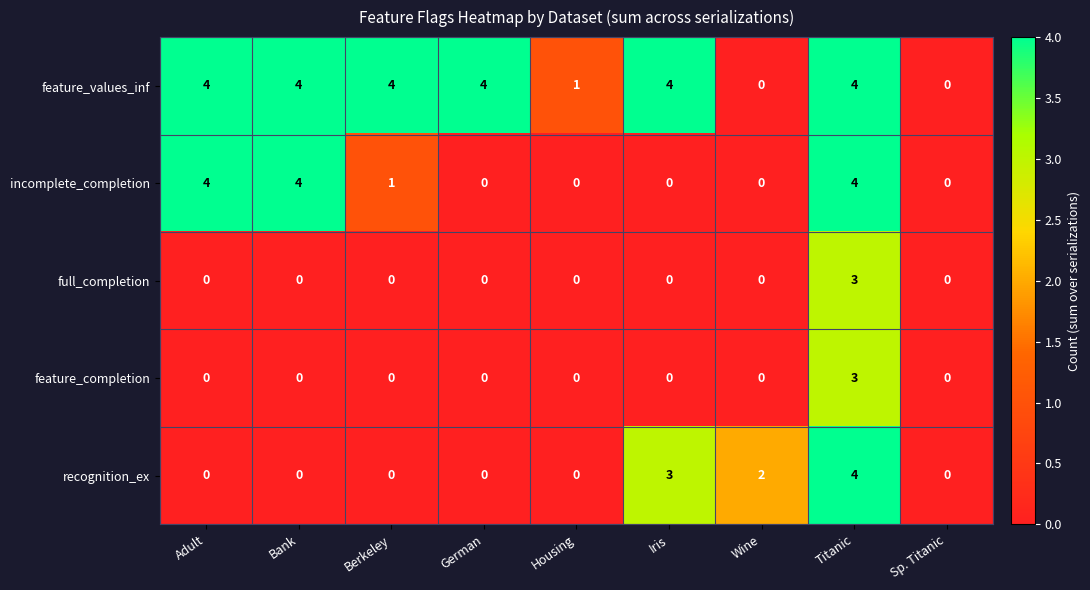

What is the maximum value shown in the chart?

4